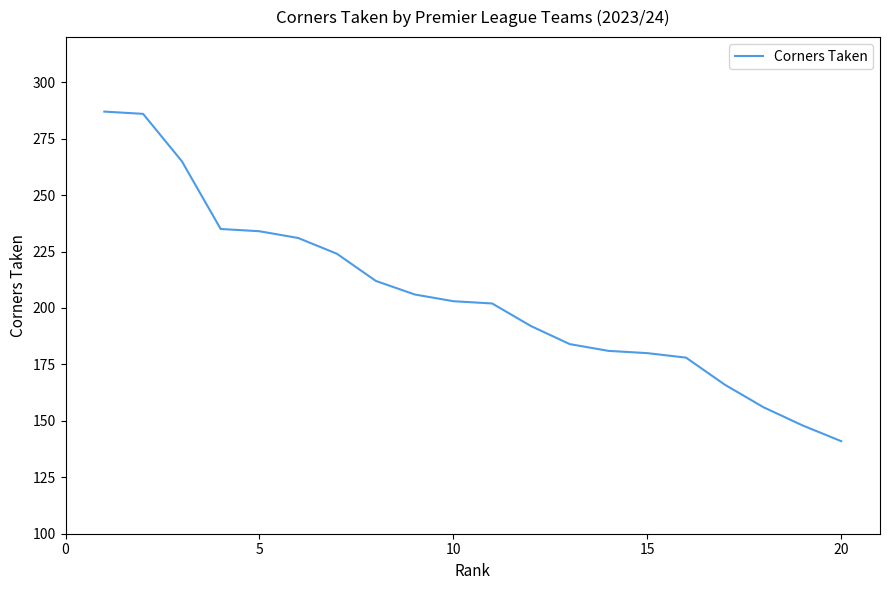

What is the maximum value shown in the chart?

287